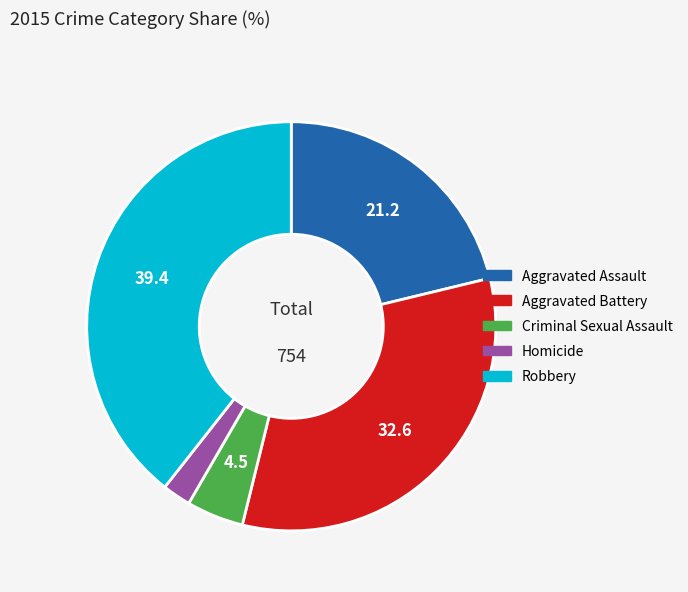

Is the sum of Aggravated Battery and Robbery greater than half?

Yes